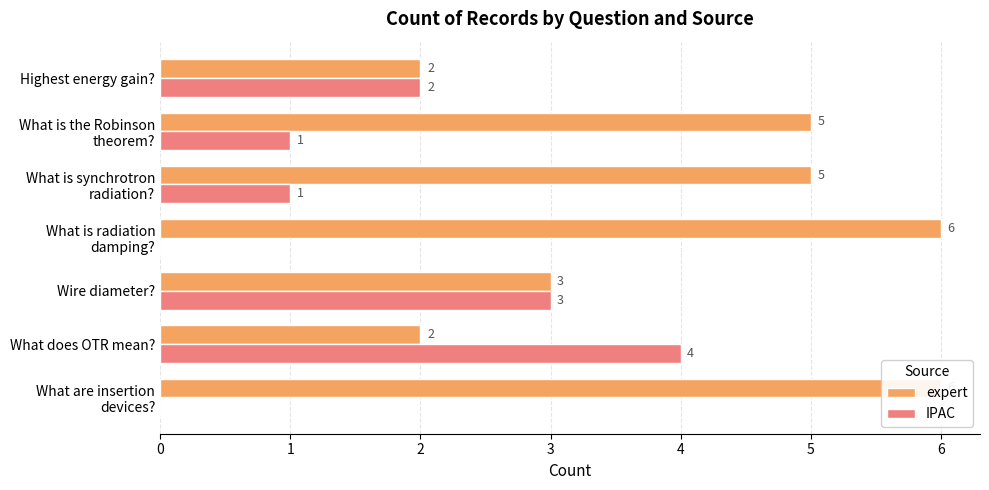

Is it true that IPAC equals 2 at Wire diameter??

False